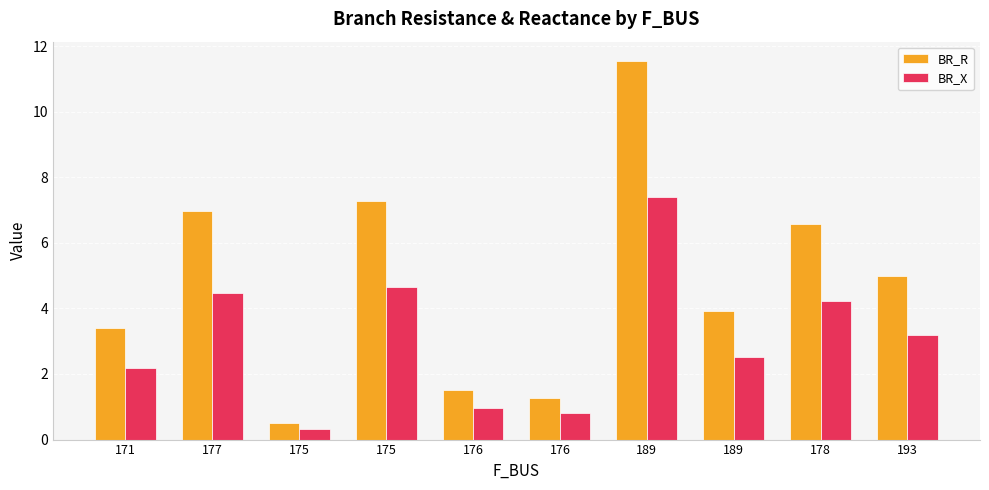

List the series in order of their overall mean, lowest first.

BR_X, BR_R